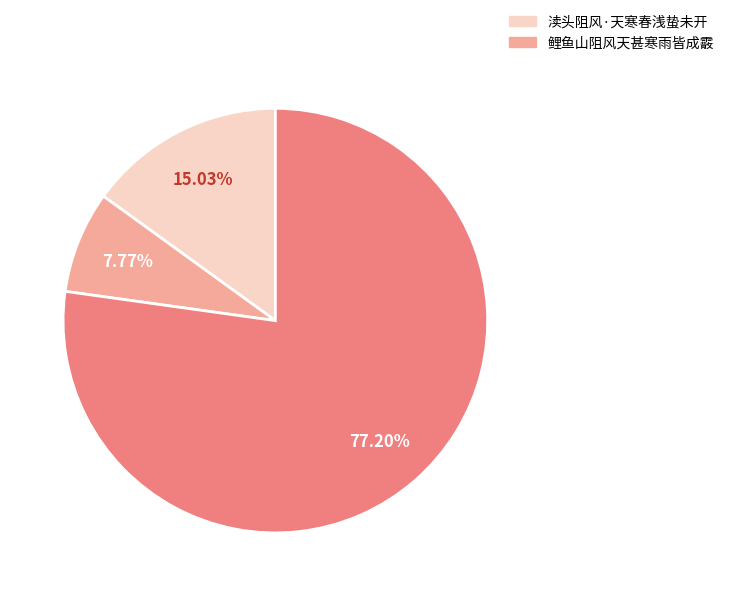

Is there any slice that represents more than half of the pie?

Yes